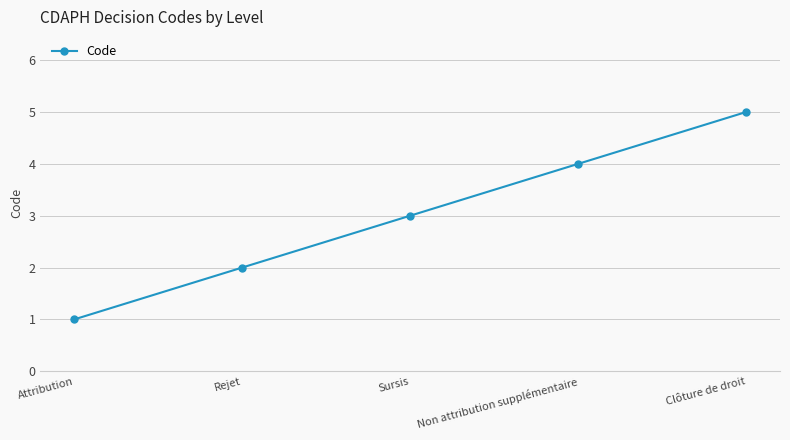

True or false: the data shows 4 at Non attribution supplémentaire.

True